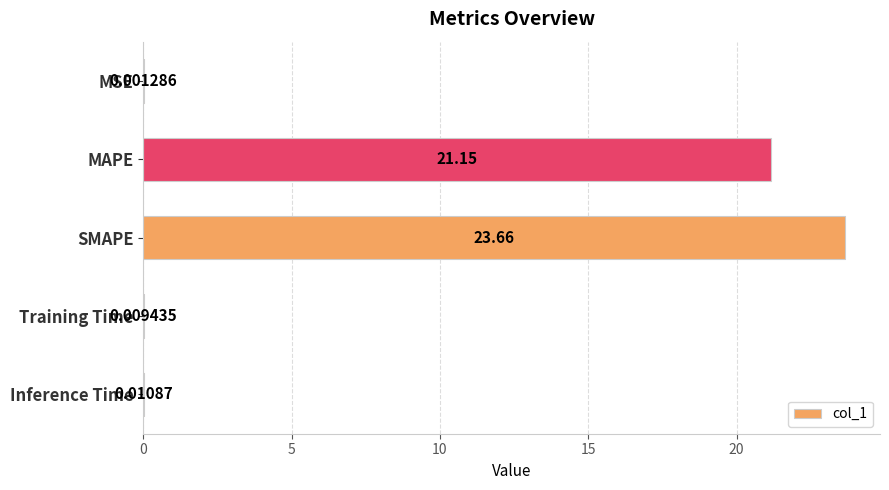

What is the sum of all values?

44.8